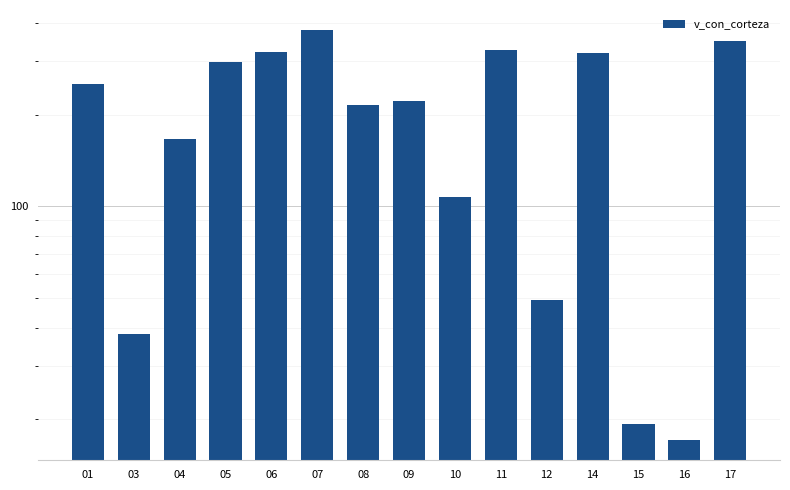

What is the difference between the values at 05 and 09?

75.4